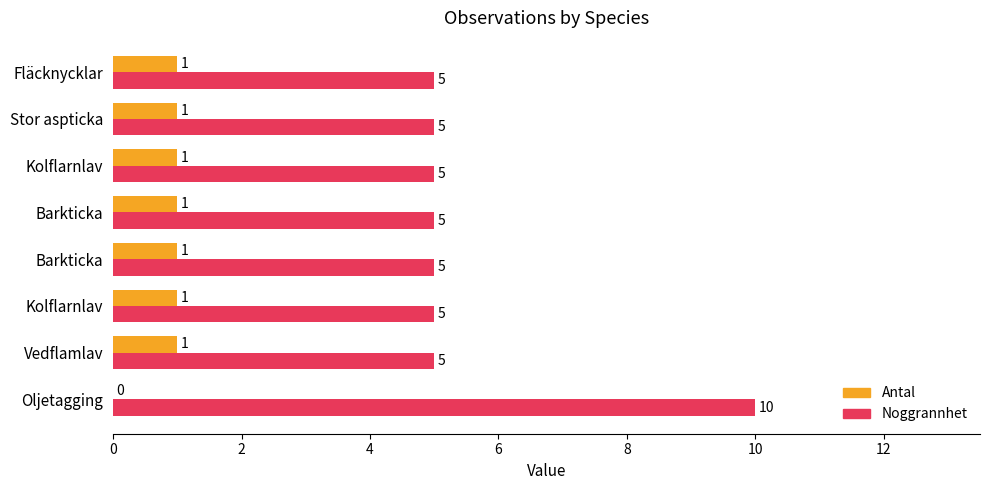

What are all the series names shown in the legend?

Antal, Noggrannhet